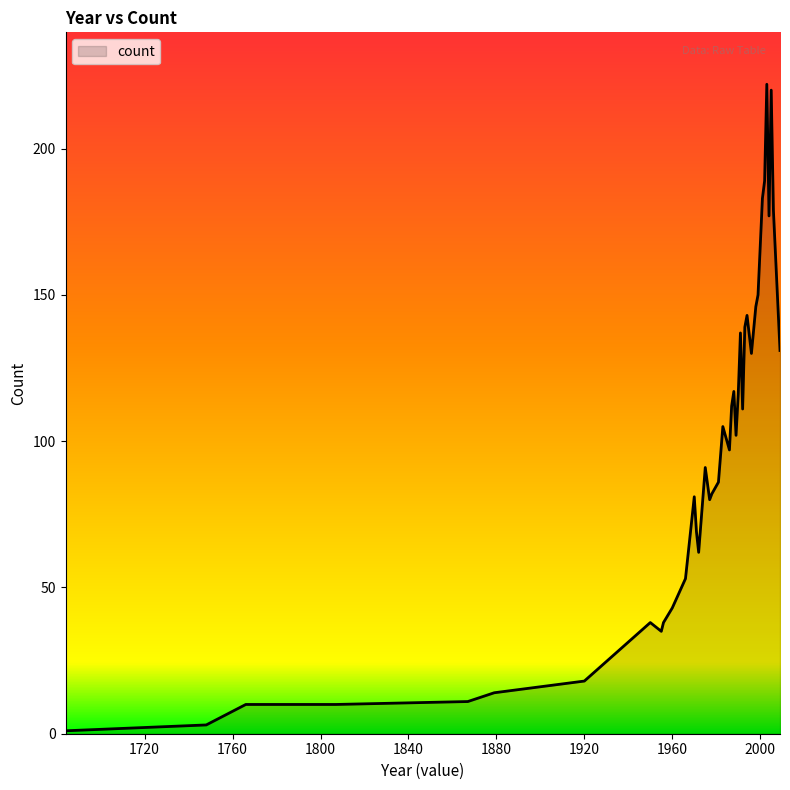

What is the maximum value shown in the chart?

222